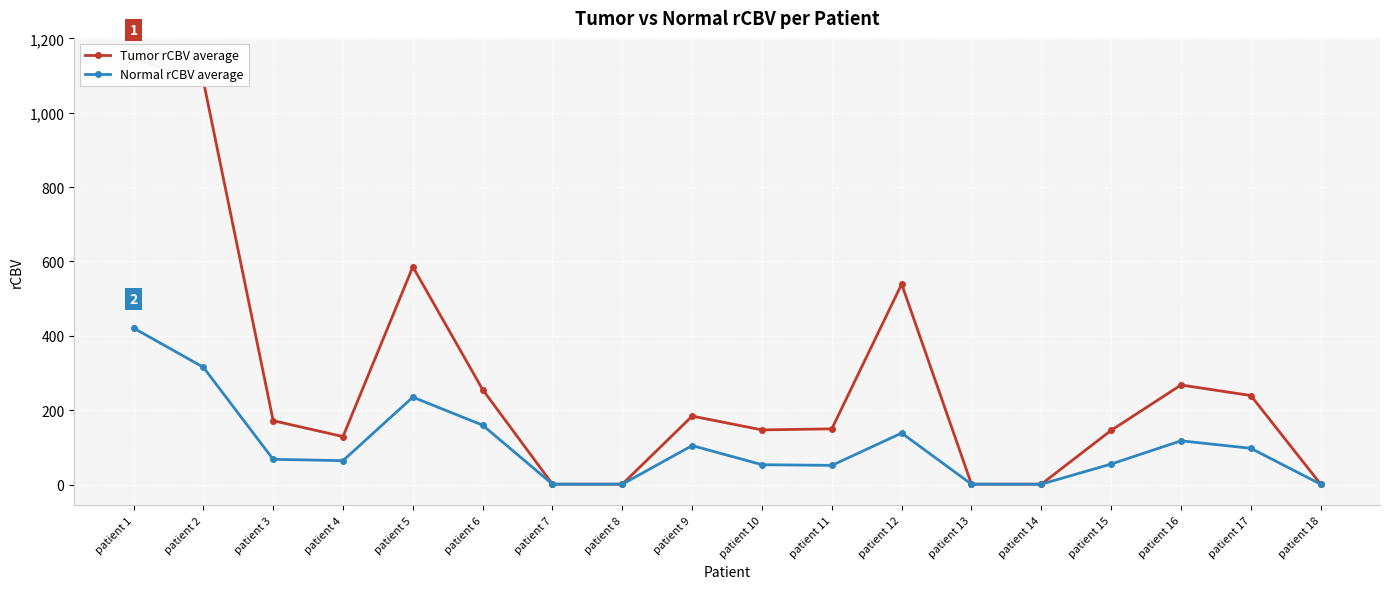

How many lines are shown in the chart?

2